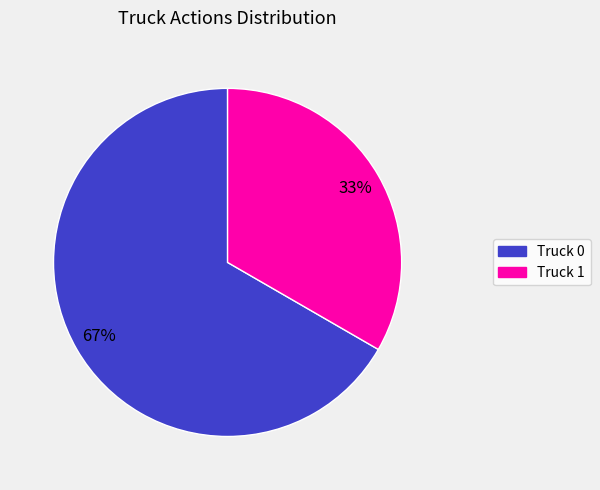

Between Truck 1 and Truck 0, which is larger?

Truck 0